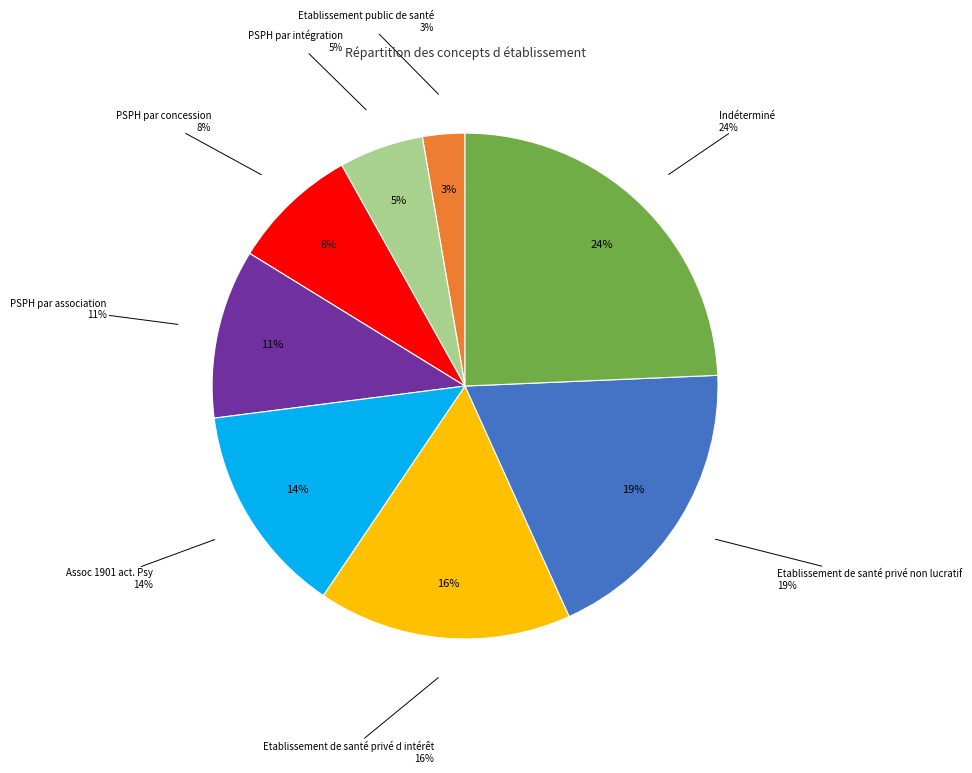

Between PSPH par association and Assoc 1901 act. Psy, which is larger?

Assoc 1901 act. Psy